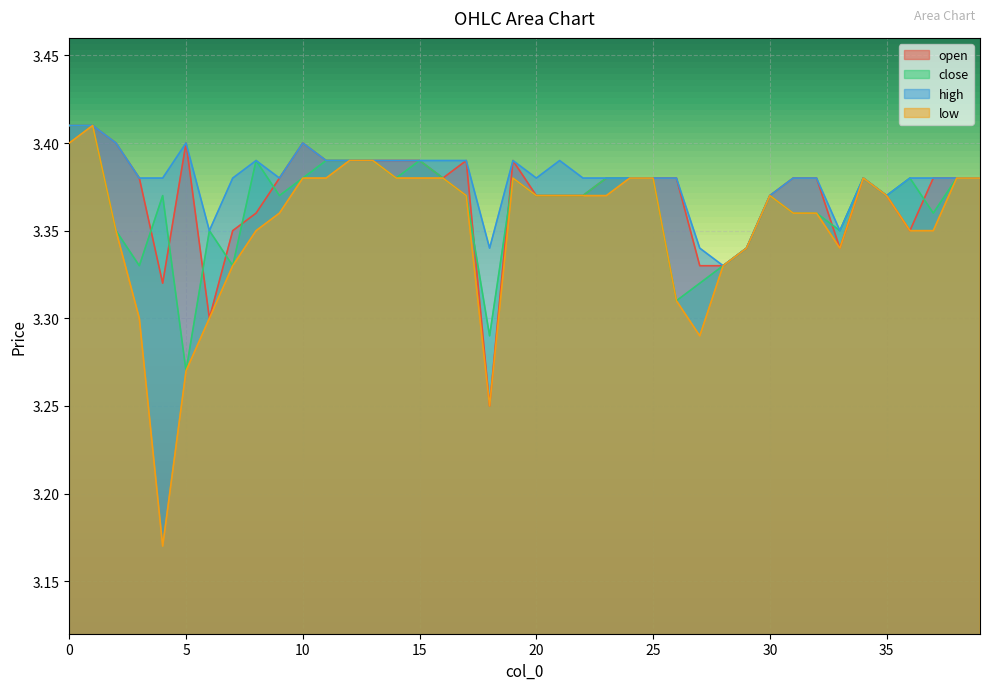

What is the average value of the high series?

3.4